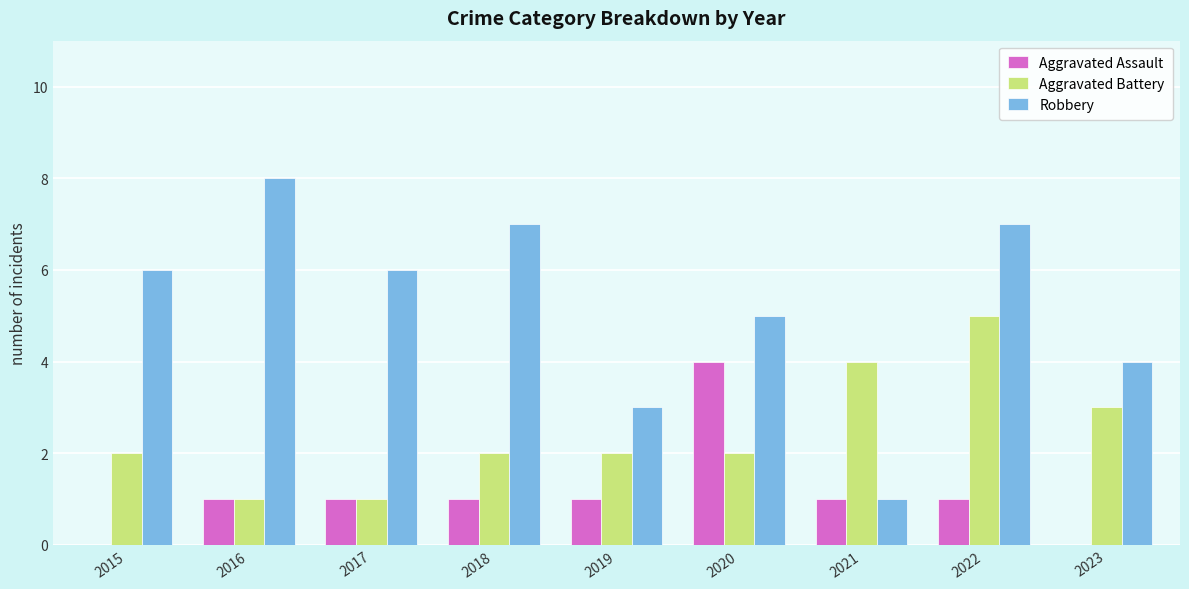

Between 2021 and 2023, which series saw the biggest shift?

Robbery